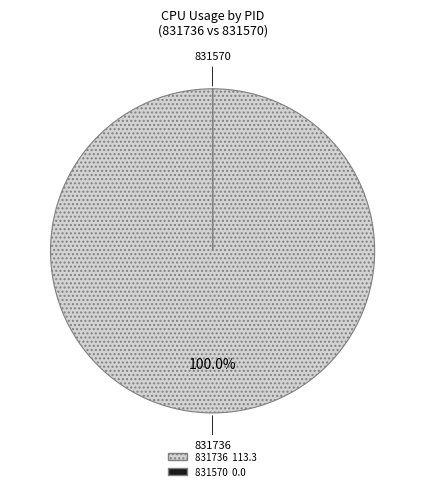

What is the largest slice in the pie chart?

831736